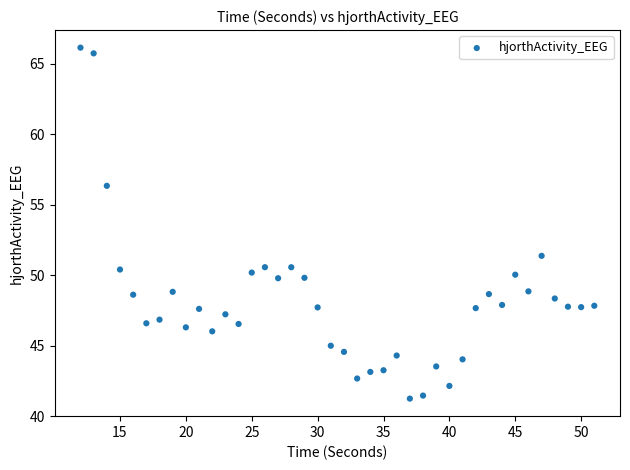

What is the range of X values (max minus min)?

39.0